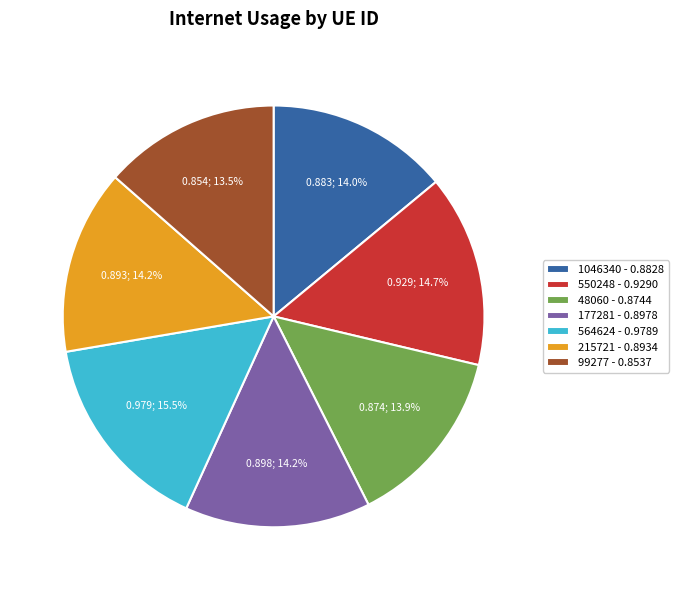

What percentage do 550248 and 215721 together represent?

28.9%